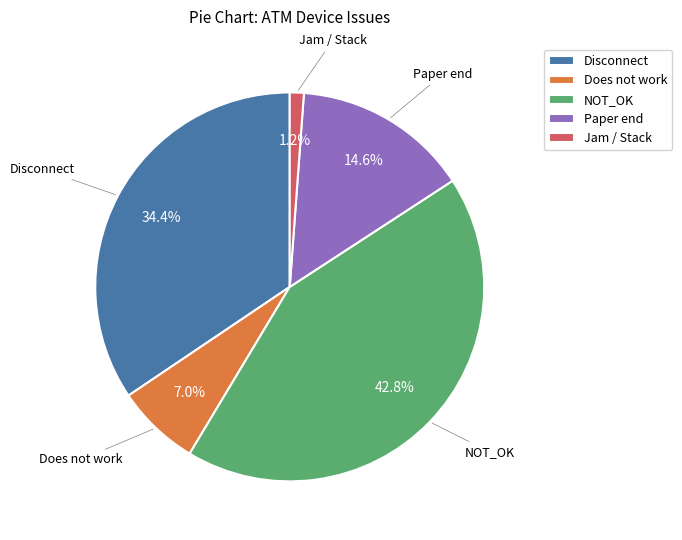

How many segments does this pie chart have?

5